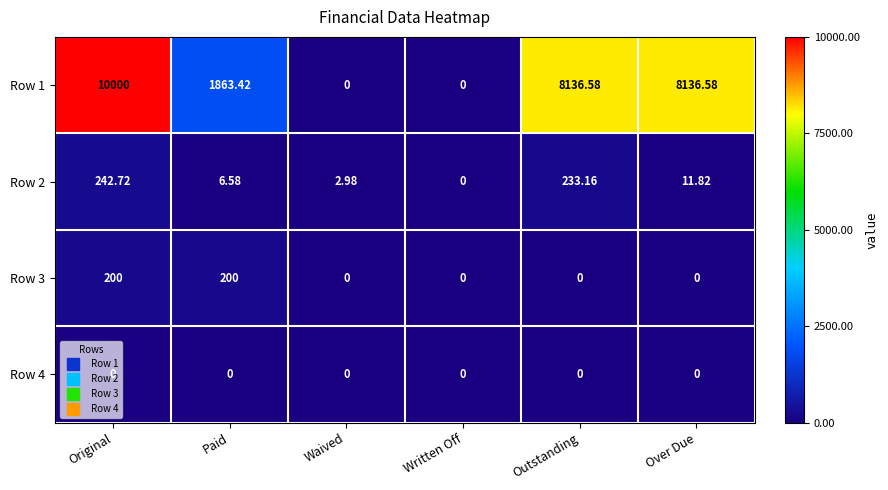

At which category is the sum across all series the highest?

Original